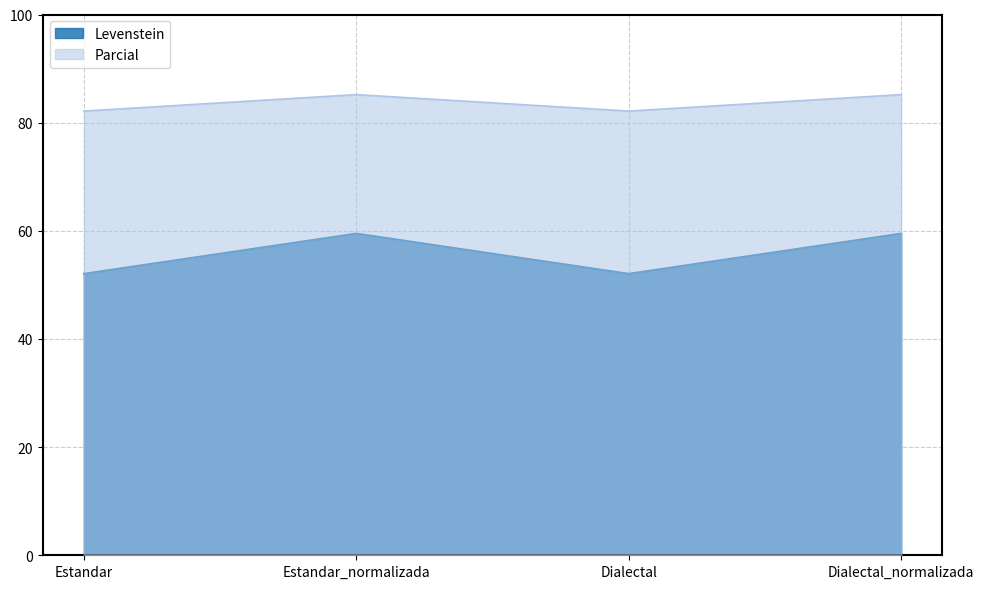

Reading right to left, extract all data points from this chart.

Levenstein: Dialectal_normalizada=59.5	Dialectal=52.1	Estandar_normalizada=59.5	Estandar=52.1
Parcial: Dialectal_normalizada=85.2	Dialectal=82.1	Estandar_normalizada=85.2	Estandar=82.1